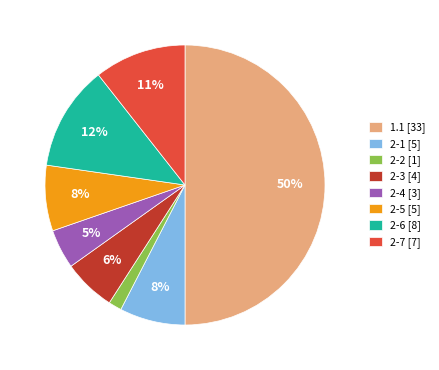

To the nearest percent, what percentage of the pie is 2-2?

2%